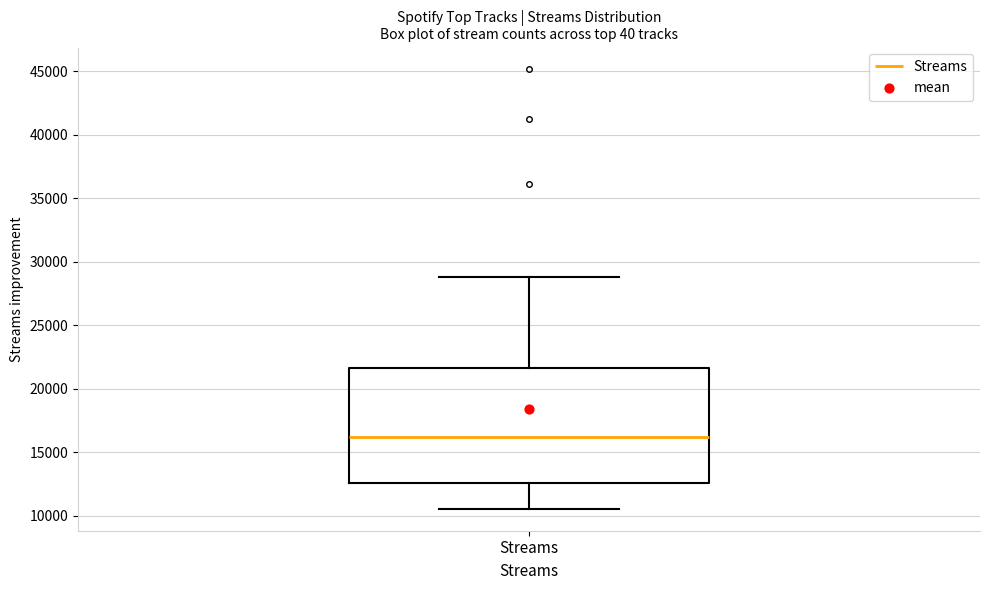

Transcribe this box plot: give where the median line is, the range the box spans, and where the two whiskers end, as read against the y-axis. The values are not printed on the chart, so give them approximately, as read against the axis.

median 16000, box 12500 to 21500, whiskers 10500 to 29000